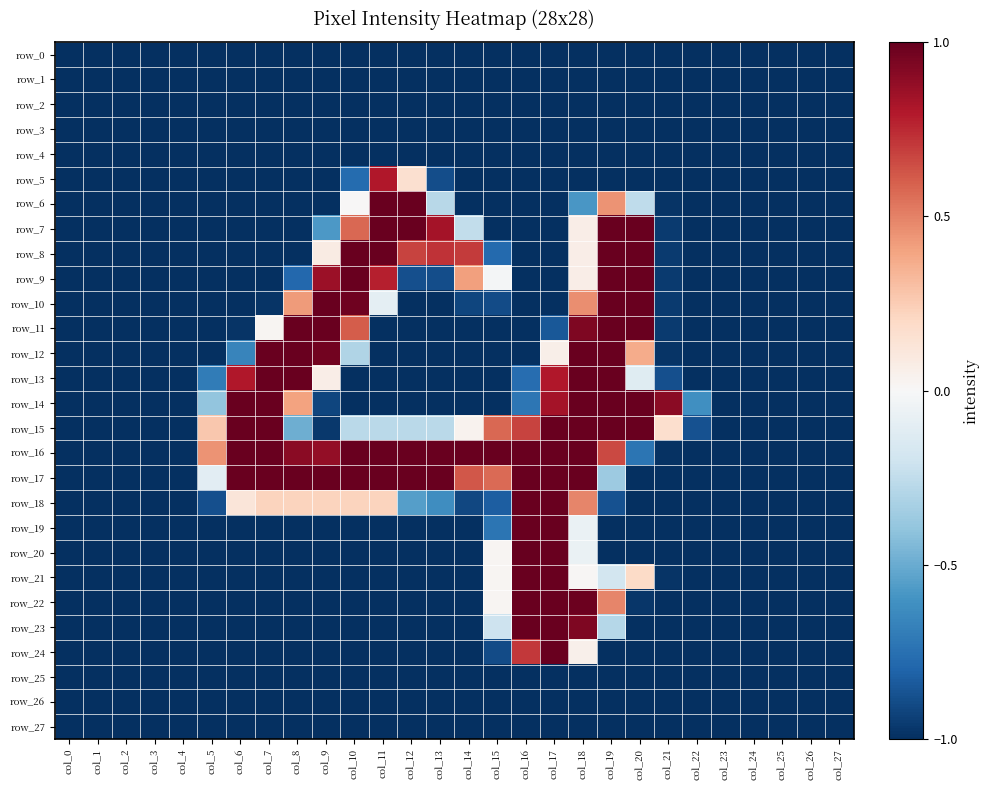

Reading right to left, transcribe all the data shown in this chart.

row_0: -1.0	-1.0	-1.0	-1.0	-1.0	-1.0	-1.0	-1.0	-1.0	-1.0	-1.0	-1.0	-1.0	-1.0	-1.0	-1.0	-1.0	-1.0	-1.0	-1.0	-1.0	-1.0	-1.0	-1.0	-1.0	-1.0	-1.0	-1.0
row_1: -1.0	-1.0	-1.0	-1.0	-1.0	-1.0	-1.0	-1.0	-1.0	-1.0	-1.0	-1.0	-1.0	-1.0	-1.0	-1.0	-1.0	-1.0	-1.0	-1.0	-1.0	-1.0	-1.0	-1.0	-1.0	-1.0	-1.0	-1.0
row_2: -1.0	-1.0	-1.0	-1.0	-1.0	-1.0	-1.0	-1.0	-1.0	-1.0	-1.0	-1.0	-1.0	-1.0	-1.0	-1.0	-1.0	-1.0	-1.0	-1.0	-1.0	-1.0	-1.0	-1.0	-1.0	-1.0	-1.0	-1.0
row_3: -1.0	-1.0	-1.0	-1.0	-1.0	-1.0	-1.0	-1.0	-1.0	-1.0	-1.0	-1.0	-1.0	-1.0	-1.0	-1.0	-1.0	-1.0	-1.0	-1.0	-1.0	-1.0	-1.0	-1.0	-1.0	-1.0	-1.0	-1.0
row_4: -1.0	-1.0	-1.0	-1.0	-1.0	-1.0	-1.0	-1.0	-1.0	-1.0	-1.0	-1.0	-1.0	-1.0	-1.0	-1.0	-1.0	-1.0	-1.0	-1.0	-1.0	-1.0	-1.0	-1.0	-1.0	-1.0	-1.0	-1.0
row_5: -1.0	-1.0	-1.0	-1.0	-1.0	-1.0	-1.0	-1.0	-1.0	-1.0	-1.0	-1.0	-1.0	-1.0	-0.9	0.2	0.8	-0.8	-1.0	-1.0	-1.0	-1.0	-1.0	-1.0	-1.0	-1.0	-1.0	-1.0
row_6: -1.0	-1.0	-1.0	-1.0	-1.0	-1.0	-1.0	-0.3	0.5	-0.6	-1.0	-1.0	-1.0	-1.0	-0.3	1.0	1.0	0.0	-1.0	-1.0	-1.0	-1.0	-1.0	-1.0	-1.0	-1.0	-1.0	-1.0
row_7: -1.0	-1.0	-1.0	-1.0	-1.0	-1.0	-1.0	1.0	1.0	0.1	-1.0	-1.0	-1.0	-0.2	0.8	1.0	1.0	0.6	-0.6	-1.0	-1.0	-1.0	-1.0	-1.0	-1.0	-1.0	-1.0	-1.0
row_8: -1.0	-1.0	-1.0	-1.0	-1.0	-1.0	-1.0	1.0	1.0	0.1	-1.0	-1.0	-0.8	0.7	0.7	0.7	1.0	1.0	0.1	-1.0	-1.0	-1.0	-1.0	-1.0	-1.0	-1.0	-1.0	-1.0
row_9: -1.0	-1.0	-1.0	-1.0	-1.0	-1.0	-1.0	1.0	1.0	0.1	-1.0	-1.0	-0.0	0.4	-0.9	-0.9	0.8	1.0	0.9	-0.8	-1.0	-1.0	-1.0	-1.0	-1.0	-1.0	-1.0	-1.0
row_10: -1.0	-1.0	-1.0	-1.0	-1.0	-1.0	-1.0	1.0	1.0	0.5	-1.0	-1.0	-0.9	-0.9	-1.0	-1.0	-0.1	1.0	1.0	0.4	-1.0	-1.0	-1.0	-1.0	-1.0	-1.0	-1.0	-1.0
row_11: -1.0	-1.0	-1.0	-1.0	-1.0	-1.0	-1.0	1.0	1.0	0.9	-0.9	-1.0	-1.0	-1.0	-1.0	-1.0	-1.0	0.6	1.0	1.0	0.0	-1.0	-1.0	-1.0	-1.0	-1.0	-1.0	-1.0
row_12: -1.0	-1.0	-1.0	-1.0	-1.0	-1.0	-1.0	0.4	1.0	1.0	0.1	-1.0	-1.0	-1.0	-1.0	-1.0	-1.0	-0.3	1.0	1.0	1.0	-0.7	-1.0	-1.0	-1.0	-1.0	-1.0	-1.0
row_13: -1.0	-1.0	-1.0	-1.0	-1.0	-1.0	-0.9	-0.1	1.0	1.0	0.8	-0.8	-1.0	-1.0	-1.0	-1.0	-1.0	-1.0	0.1	1.0	1.0	0.8	-0.7	-1.0	-1.0	-1.0	-1.0	-1.0
row_14: -1.0	-1.0	-1.0	-1.0	-1.0	-0.6	0.9	1.0	1.0	1.0	0.8	-0.7	-1.0	-1.0	-1.0	-1.0	-1.0	-1.0	-0.9	0.4	1.0	1.0	-0.4	-1.0	-1.0	-1.0	-1.0	-1.0
row_15: -1.0	-1.0	-1.0	-1.0	-1.0	-0.9	0.2	1.0	1.0	1.0	1.0	0.7	0.6	0.0	-0.3	-0.3	-0.3	-0.3	-1.0	-0.5	1.0	1.0	0.3	-1.0	-1.0	-1.0	-1.0	-1.0
row_16: -1.0	-1.0	-1.0	-1.0	-1.0	-1.0	-1.0	-0.7	0.7	1.0	1.0	1.0	1.0	1.0	1.0	1.0	1.0	1.0	0.9	0.9	1.0	1.0	0.5	-1.0	-1.0	-1.0	-1.0	-1.0
row_17: -1.0	-1.0	-1.0	-1.0	-1.0	-1.0	-1.0	-1.0	-0.4	1.0	1.0	1.0	0.6	0.6	1.0	1.0	1.0	1.0	1.0	1.0	1.0	1.0	-0.1	-1.0	-1.0	-1.0	-1.0	-1.0
row_18: -1.0	-1.0	-1.0	-1.0	-1.0	-1.0	-1.0	-1.0	-0.9	0.5	1.0	1.0	-0.8	-0.9	-0.6	-0.6	0.2	0.2	0.2	0.2	0.2	0.1	-0.9	-1.0	-1.0	-1.0	-1.0	-1.0
row_19: -1.0	-1.0	-1.0	-1.0	-1.0	-1.0	-1.0	-1.0	-1.0	-0.1	1.0	1.0	-0.7	-1.0	-1.0	-1.0	-1.0	-1.0	-1.0	-1.0	-1.0	-1.0	-1.0	-1.0	-1.0	-1.0	-1.0	-1.0
row_20: -1.0	-1.0	-1.0	-1.0	-1.0	-1.0	-1.0	-1.0	-1.0	-0.1	1.0	1.0	0.0	-1.0	-1.0	-1.0	-1.0	-1.0	-1.0	-1.0	-1.0	-1.0	-1.0	-1.0	-1.0	-1.0	-1.0	-1.0
row_21: -1.0	-1.0	-1.0	-1.0	-1.0	-1.0	-1.0	0.2	-0.2	0.0	1.0	1.0	0.0	-1.0	-1.0	-1.0	-1.0	-1.0	-1.0	-1.0	-1.0	-1.0	-1.0	-1.0	-1.0	-1.0	-1.0	-1.0
row_22: -1.0	-1.0	-1.0	-1.0	-1.0	-1.0	-1.0	-1.0	0.5	1.0	1.0	1.0	0.0	-1.0	-1.0	-1.0	-1.0	-1.0	-1.0	-1.0	-1.0	-1.0	-1.0	-1.0	-1.0	-1.0	-1.0	-1.0
row_23: -1.0	-1.0	-1.0	-1.0	-1.0	-1.0	-1.0	-1.0	-0.3	0.9	1.0	1.0	-0.2	-1.0	-1.0	-1.0	-1.0	-1.0	-1.0	-1.0	-1.0	-1.0	-1.0	-1.0	-1.0	-1.0	-1.0	-1.0
row_24: -1.0	-1.0	-1.0	-1.0	-1.0	-1.0	-1.0	-1.0	-1.0	0.1	1.0	0.7	-0.9	-1.0	-1.0	-1.0	-1.0	-1.0	-1.0	-1.0	-1.0	-1.0	-1.0	-1.0	-1.0	-1.0	-1.0	-1.0
row_25: -1.0	-1.0	-1.0	-1.0	-1.0	-1.0	-1.0	-1.0	-1.0	-1.0	-1.0	-1.0	-1.0	-1.0	-1.0	-1.0	-1.0	-1.0	-1.0	-1.0	-1.0	-1.0	-1.0	-1.0	-1.0	-1.0	-1.0	-1.0
row_26: -1.0	-1.0	-1.0	-1.0	-1.0	-1.0	-1.0	-1.0	-1.0	-1.0	-1.0	-1.0	-1.0	-1.0	-1.0	-1.0	-1.0	-1.0	-1.0	-1.0	-1.0	-1.0	-1.0	-1.0	-1.0	-1.0	-1.0	-1.0
row_27: -1.0	-1.0	-1.0	-1.0	-1.0	-1.0	-1.0	-1.0	-1.0	-1.0	-1.0	-1.0	-1.0	-1.0	-1.0	-1.0	-1.0	-1.0	-1.0	-1.0	-1.0	-1.0	-1.0	-1.0	-1.0	-1.0	-1.0	-1.0